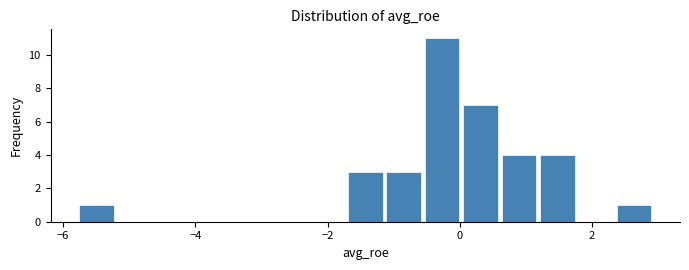

Read against the x-axis, roughly where is the centre of the tallest bar?

-0.2